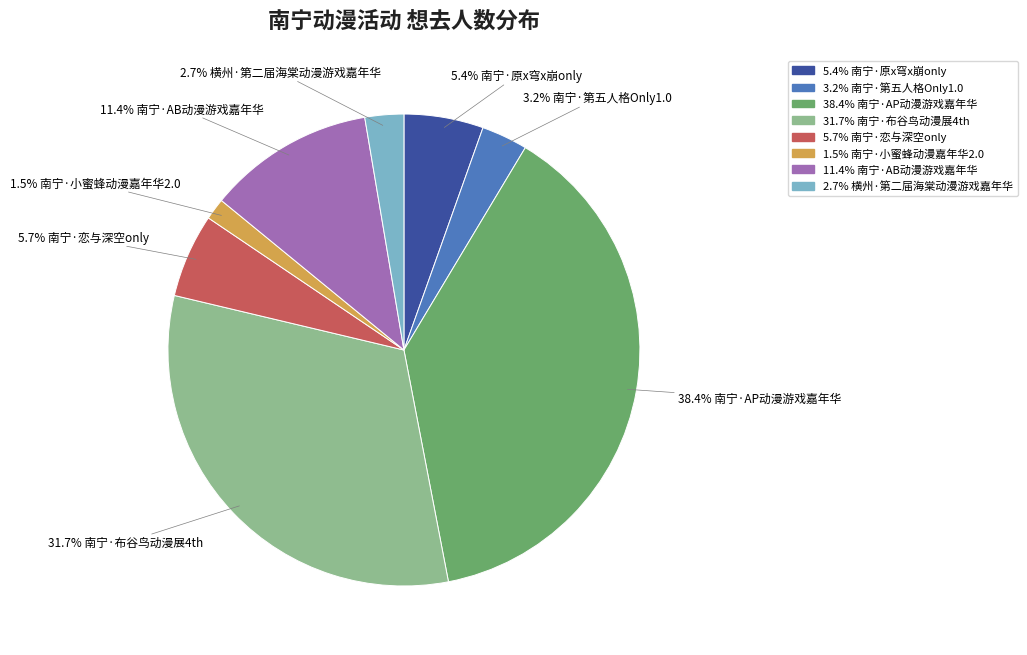

Count the number of slices in the pie.

8